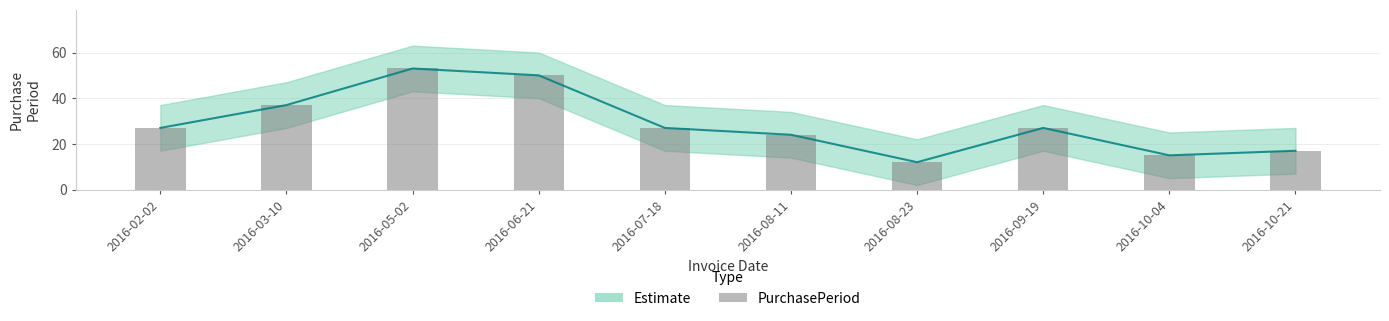

What is the label of the 10th bar from the left?

2016-10-21